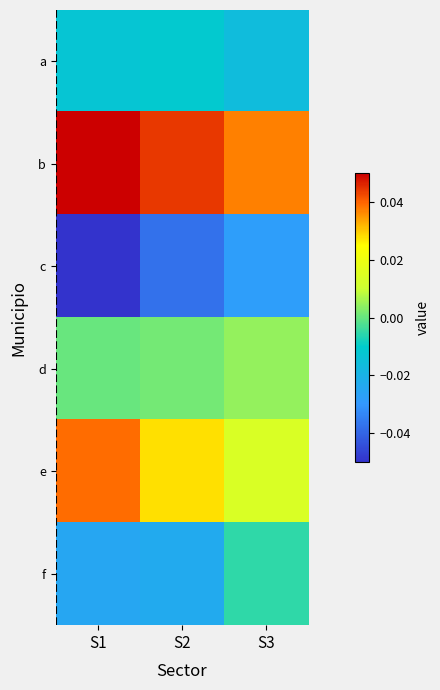

Reading left to right, list all the values displayed in this chart.

a: S1=-0.0	S2=-0.0	S3=-0.0
b: S1=0.1	S2=0.0	S3=0.0
c: S1=-0.1	S2=-0.0	S3=-0.0
d: S1=0.0	S2=0.0	S3=0.0
e: S1=0.0	S2=0.0	S3=0.0
f: S1=-0.0	S2=-0.0	S3=-0.0